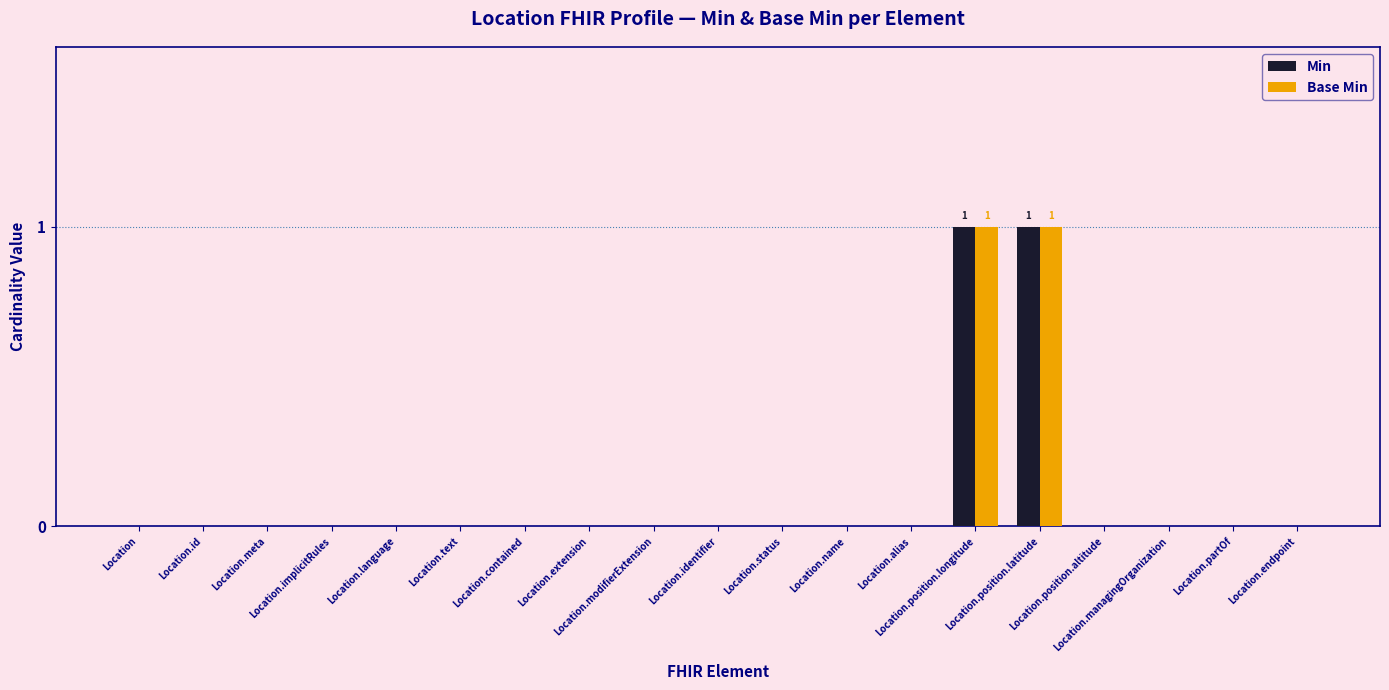

What is the label of the 12th bar from the right?

Location.extension